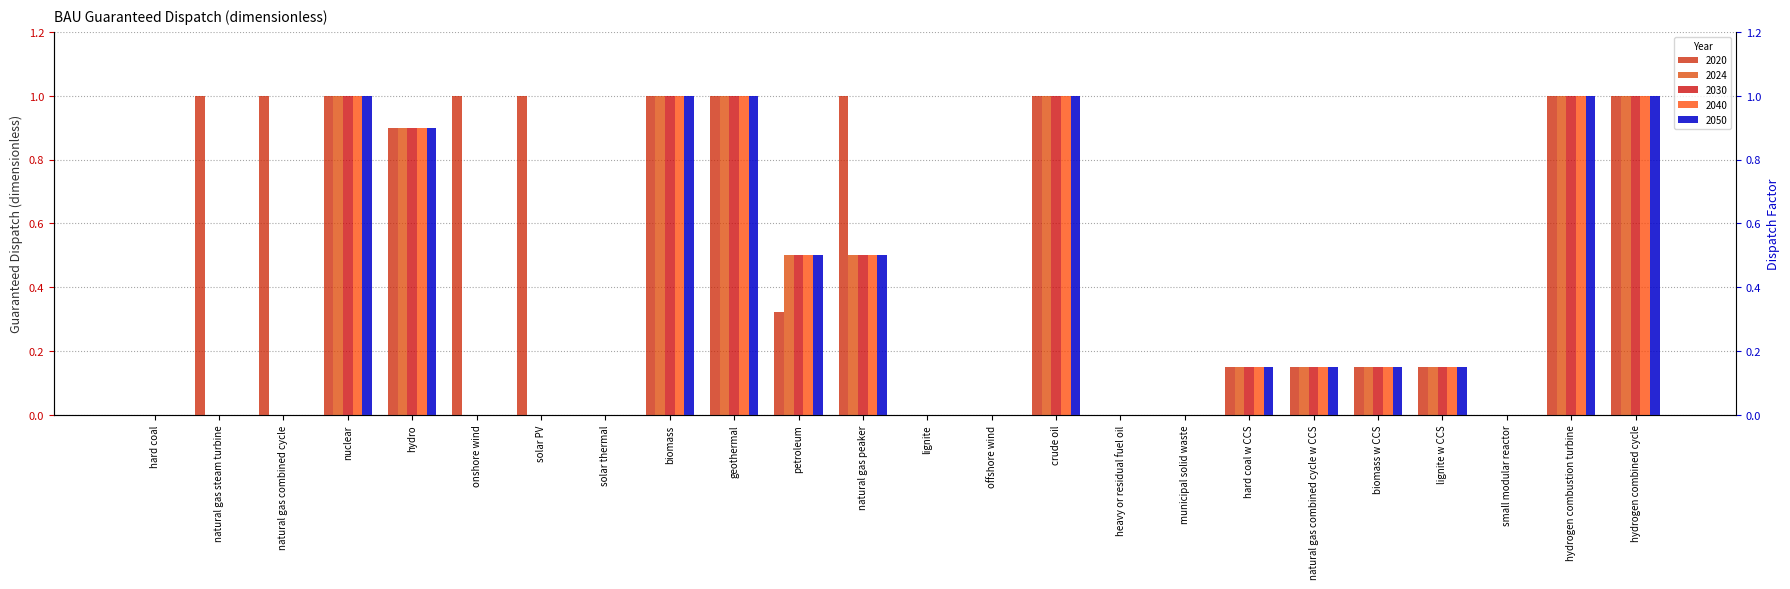

What is the label of the 9th bar from the left?

biomass